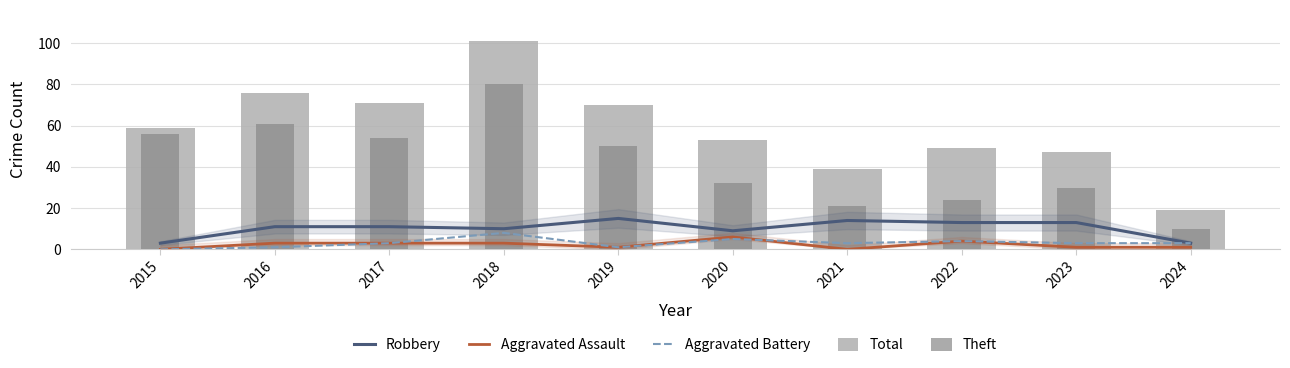

The Theft series shows 50 at 2019. True or false?

True